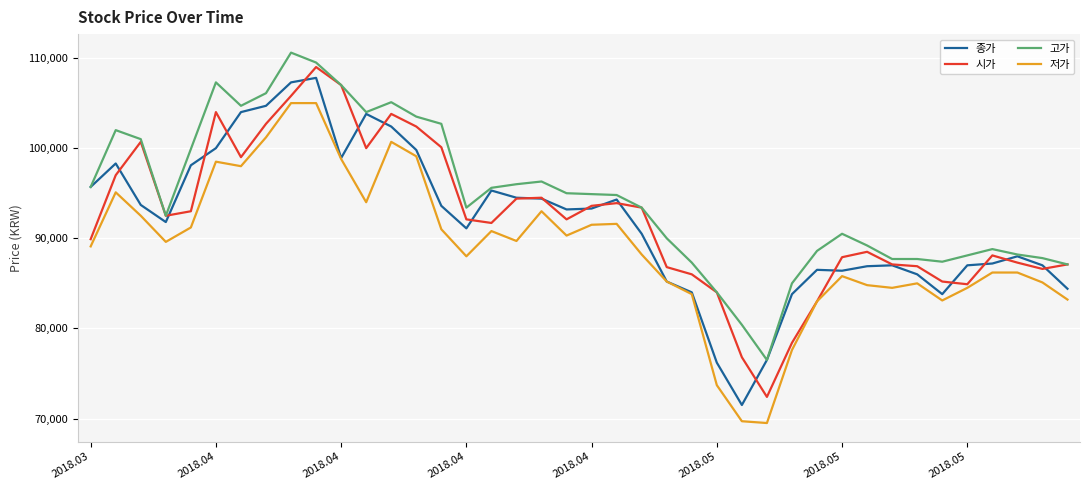

Which series has the largest total across all categories?

고가